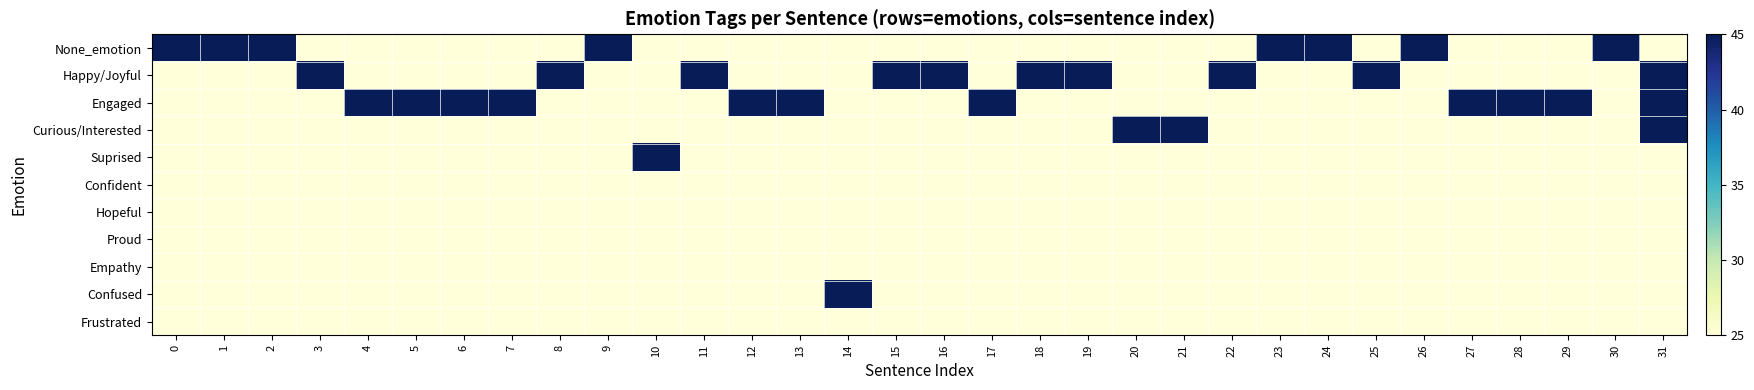

Count the number of data series in this chart.

11